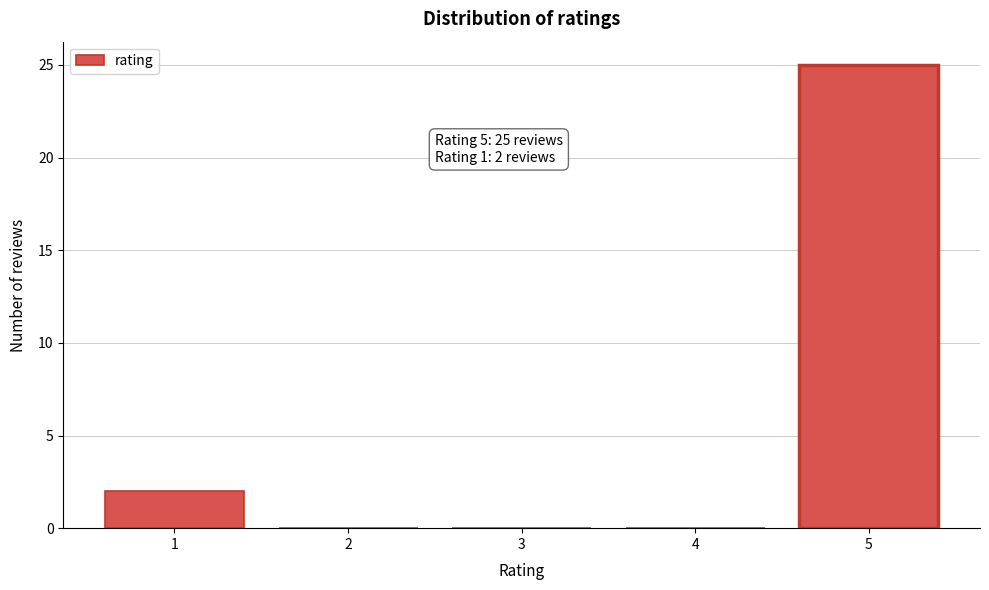

Reading left to right, what are all the values shown in this chart?

1=2	2=0	3=0	4=0	5=25